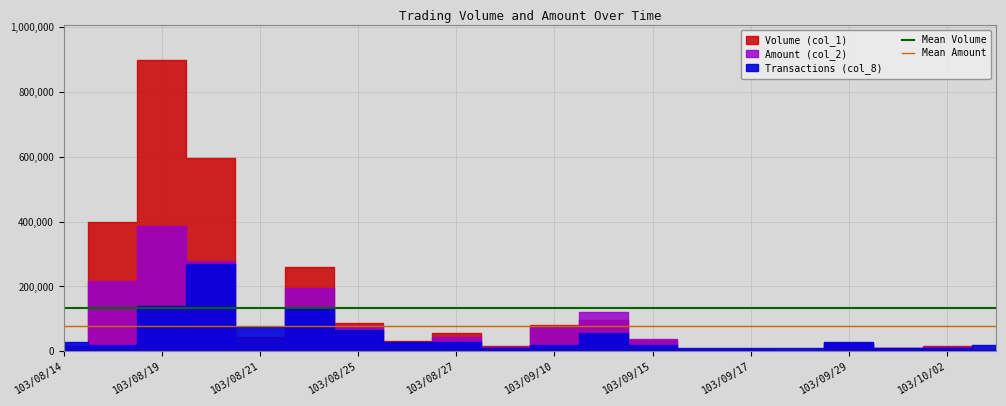

Is it true that Mean Amount equals 77942 at 103/08/19?

True